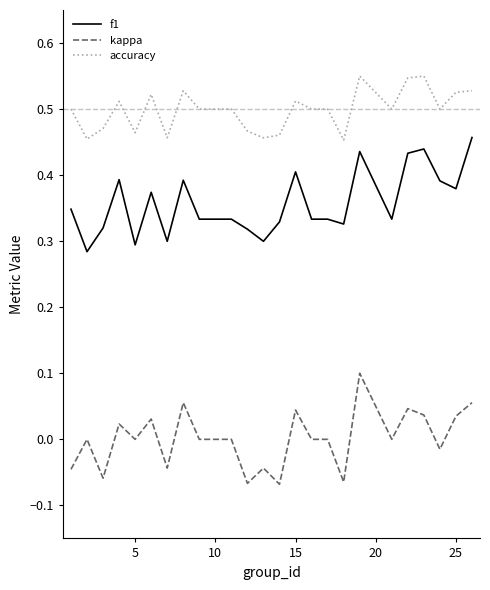

List the series in order of their peak value, lowest first.

kappa, f1, accuracy